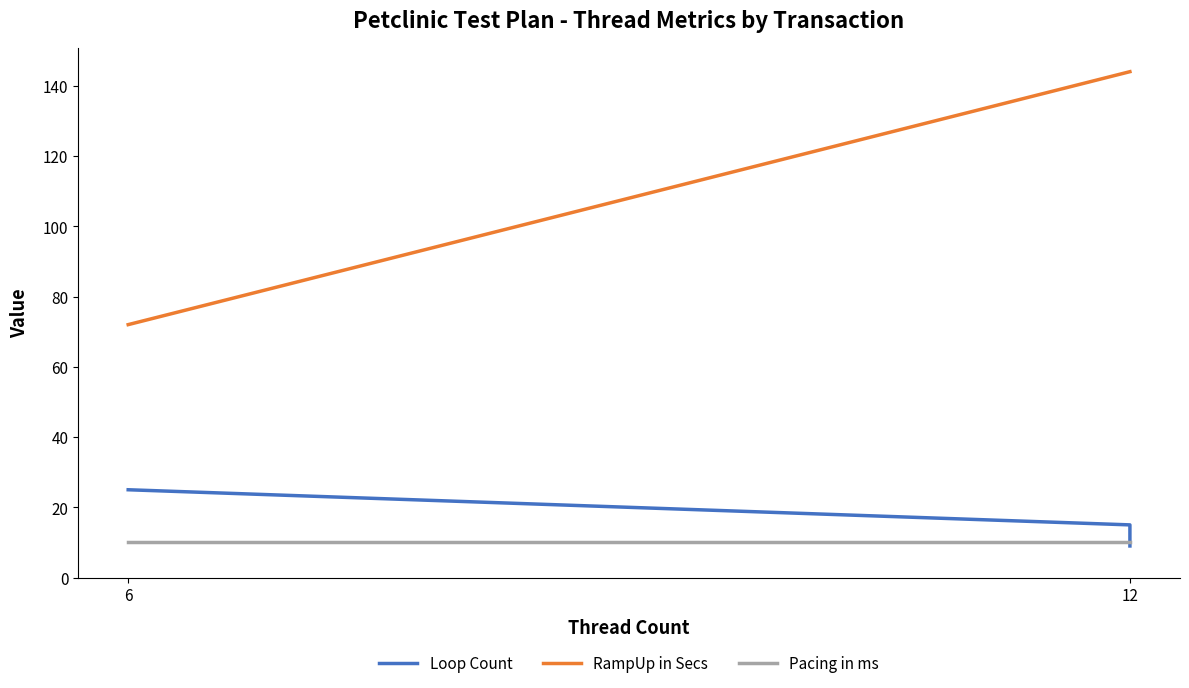

What is the value of the RampUp in Secs point at the 2nd from the left?

144